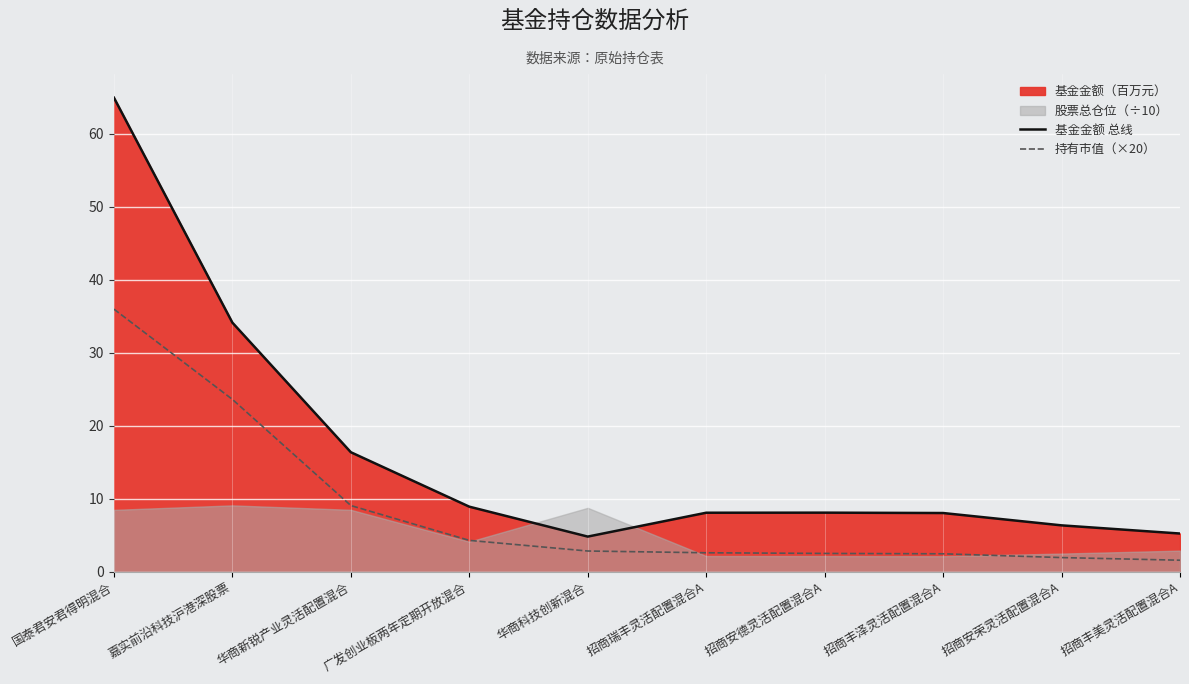

At which label does 基金金额 总线 reach its minimum?

华商科技创新混合